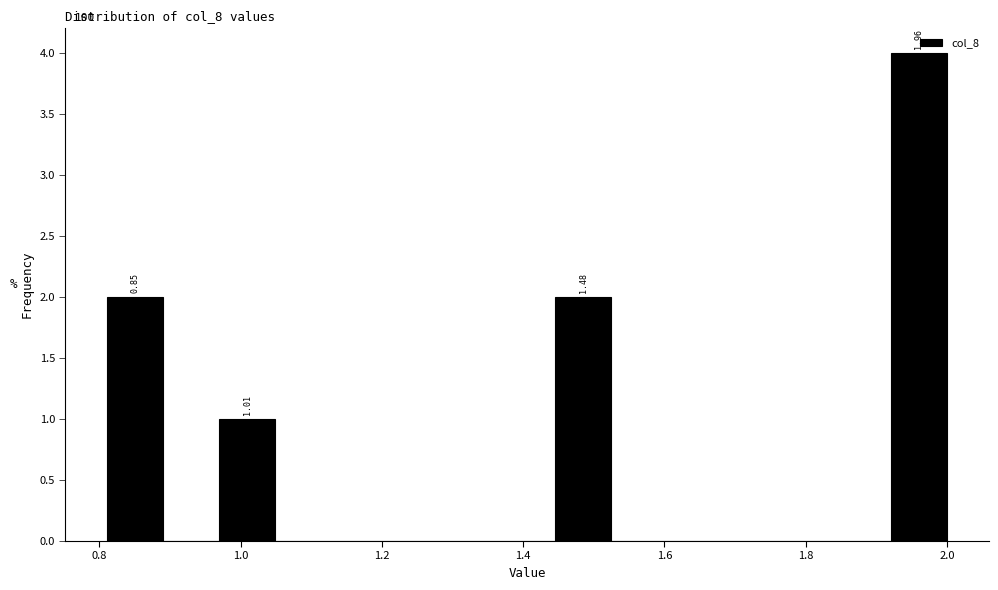

Around what value on the x-axis is the tallest bar? Give the approximate position of its centre, as read against the axis.

1.96